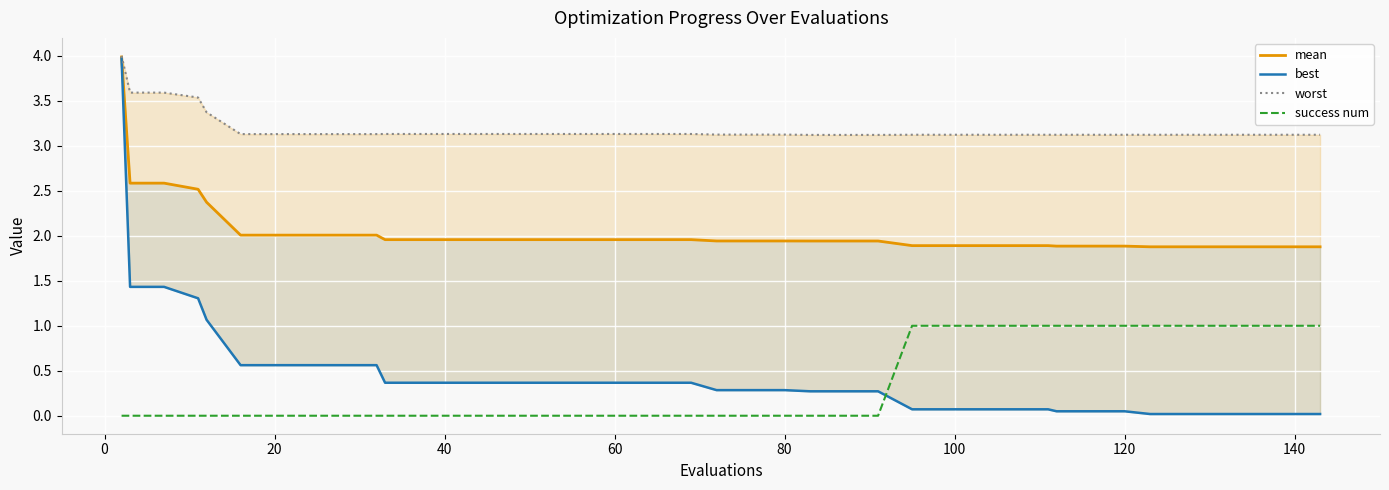

True or false: success num has a value of 1 at 120.

True